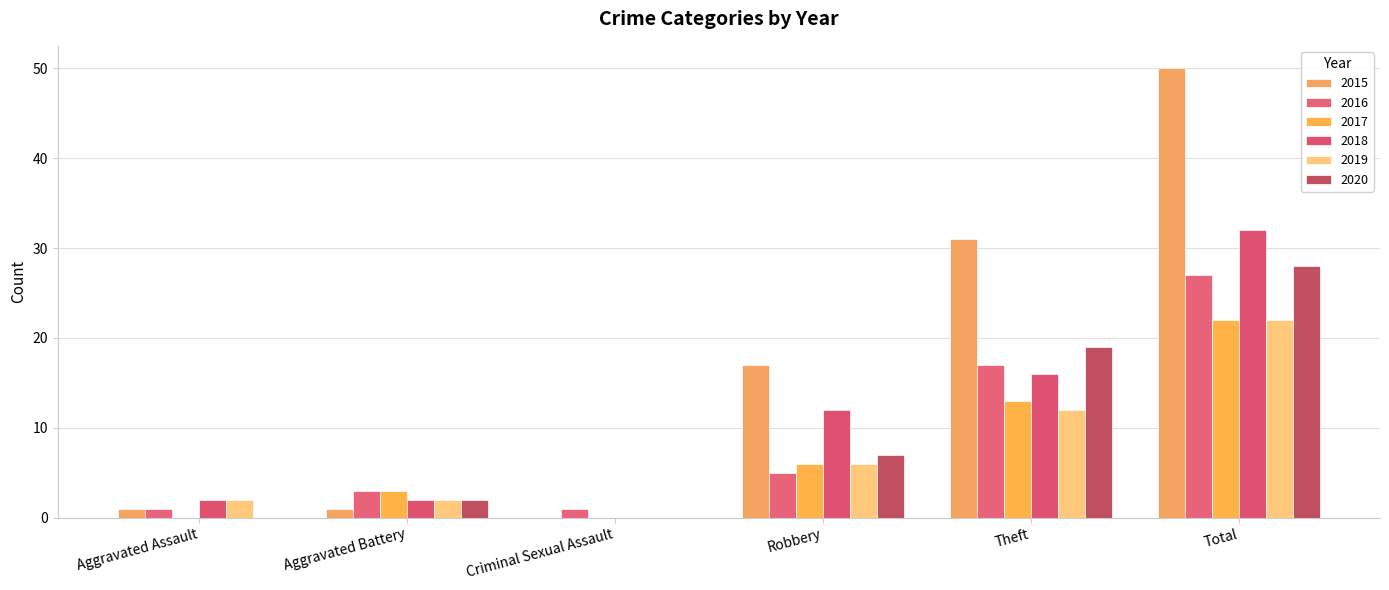

Where does the 2017 series first go above 6?

Theft